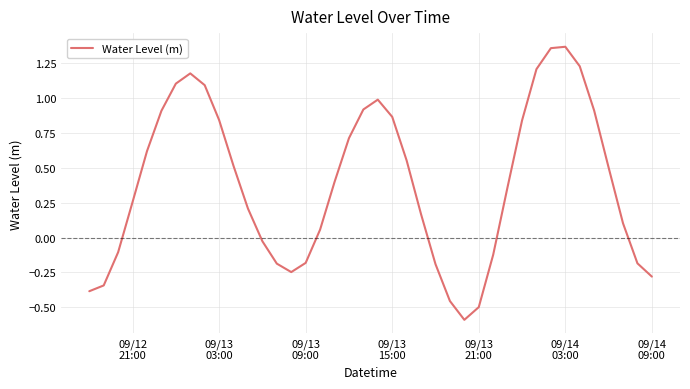

What is the smallest value displayed?

-0.6